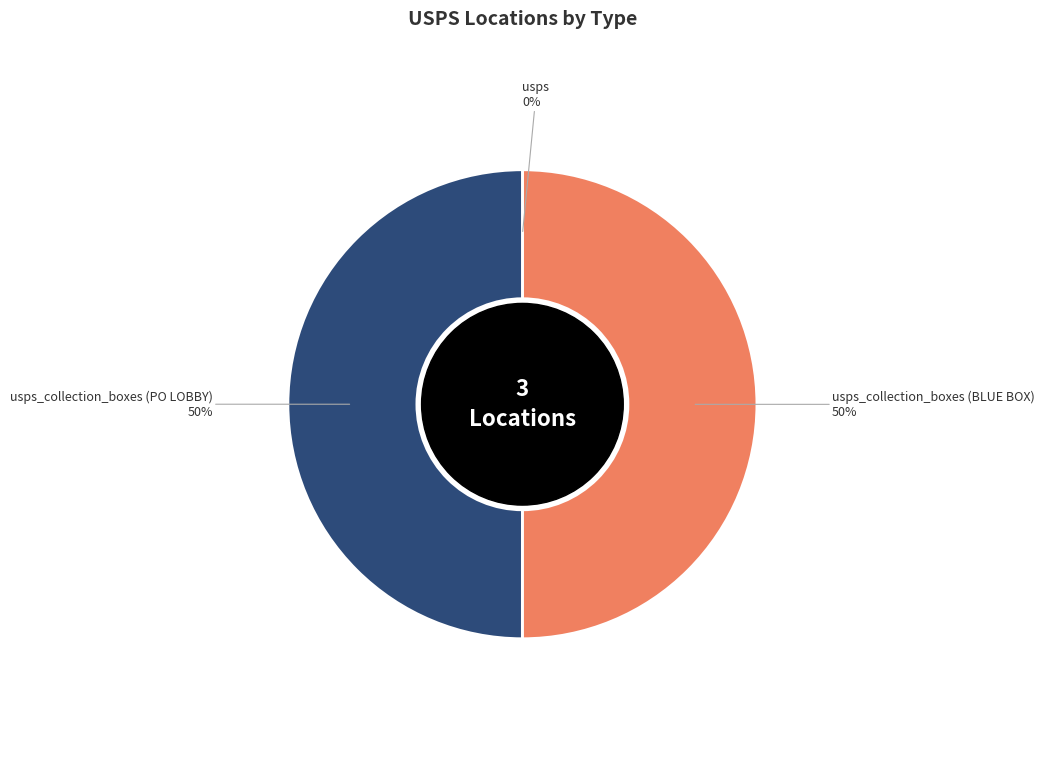

To the nearest percent, what is the average slice percentage?

33%